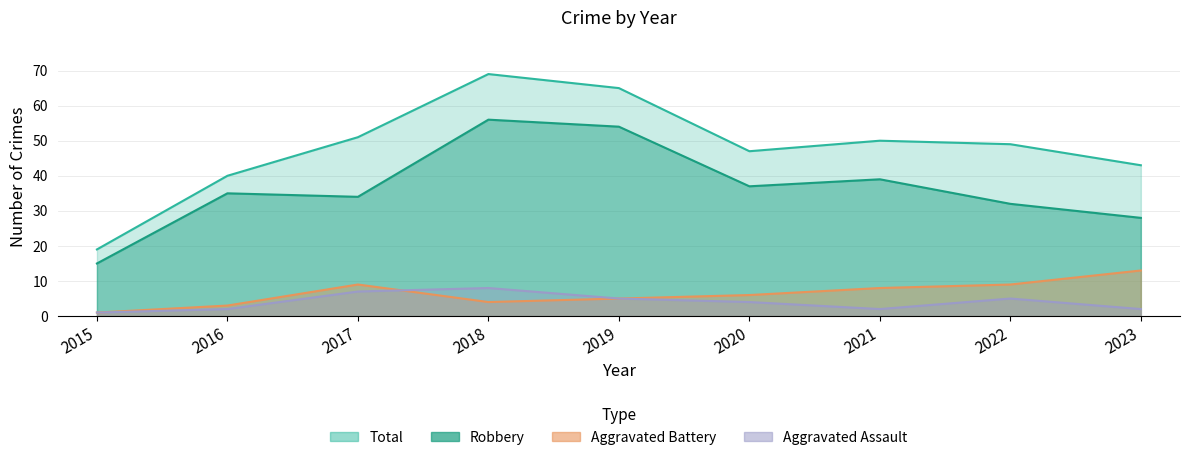

Reading left to right, extract all data points from this chart.

Robbery: 15	35	34	56	54	37	39	32	28
Total: 19	40	51	69	65	47	50	49	43
Aggravated Battery: 1	3	9	4	5	6	8	9	13
Aggravated Assault: 1	2	7	8	5	4	2	5	2